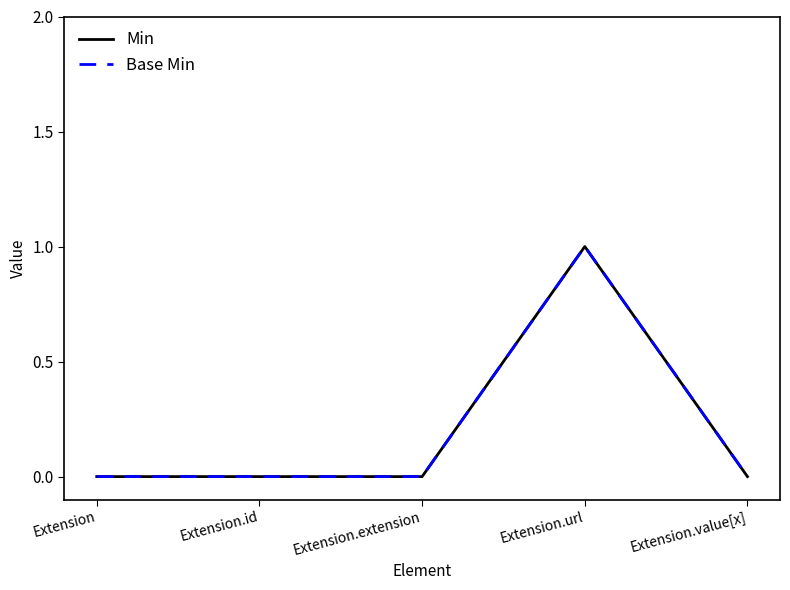

True or false: Base Min and Min cross at least once.

False